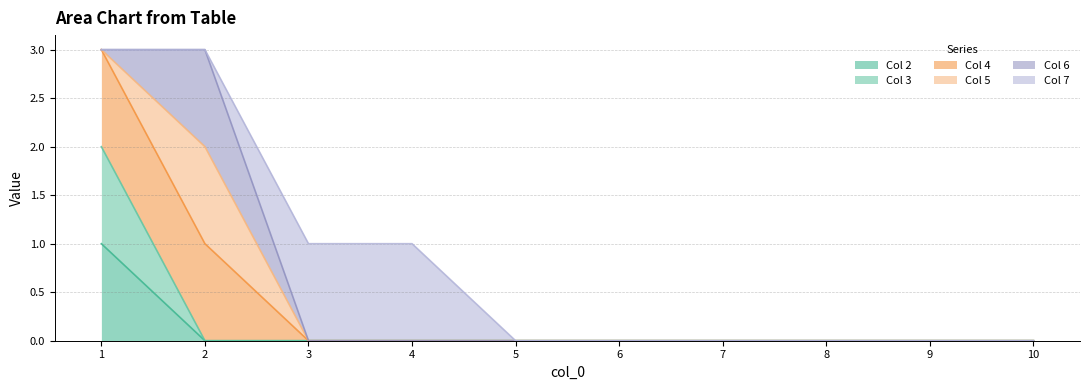

Which series has the largest total across all categories?

4